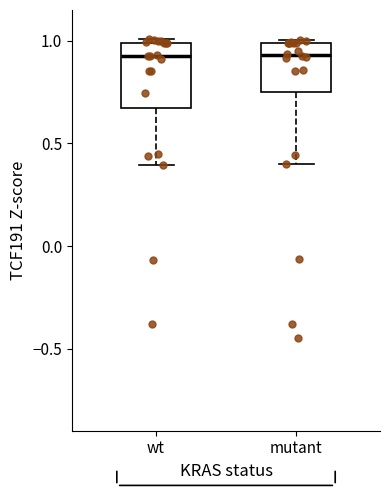

Reading left to right, read every box against the y-axis: the position of its median line, the range the box covers, and the ends of its whiskers. The values are not printed on the chart, so give them approximately, as read against the axis.

wt: median 0.95, box 0.65 to 1.00, whiskers 0.40 to 1.00 (just above the box's upper edge)
mutant: median 0.95, box 0.75 to 1.00, whiskers 0.40 to 1.00 (just above the box's upper edge)